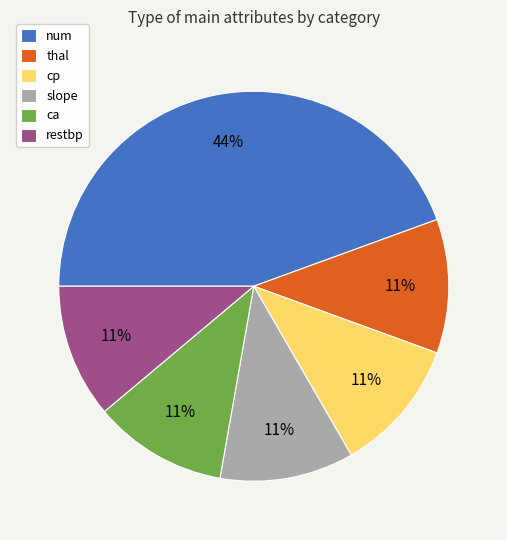

True or false: restbp accounts for 1% of the total.

False